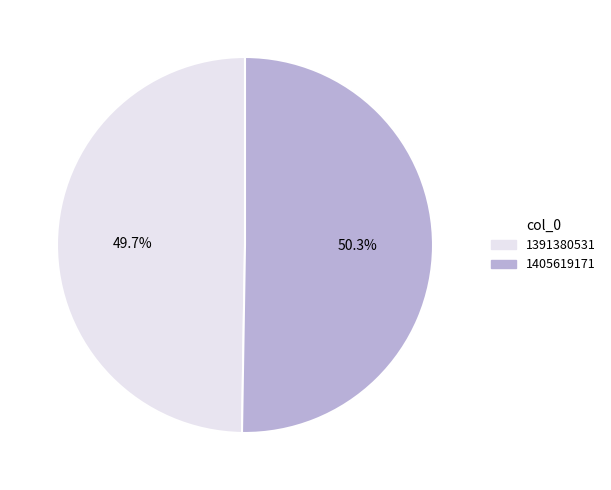

Approximately how many times larger is the value at 1391380531 compared to 1405619171?

1.0